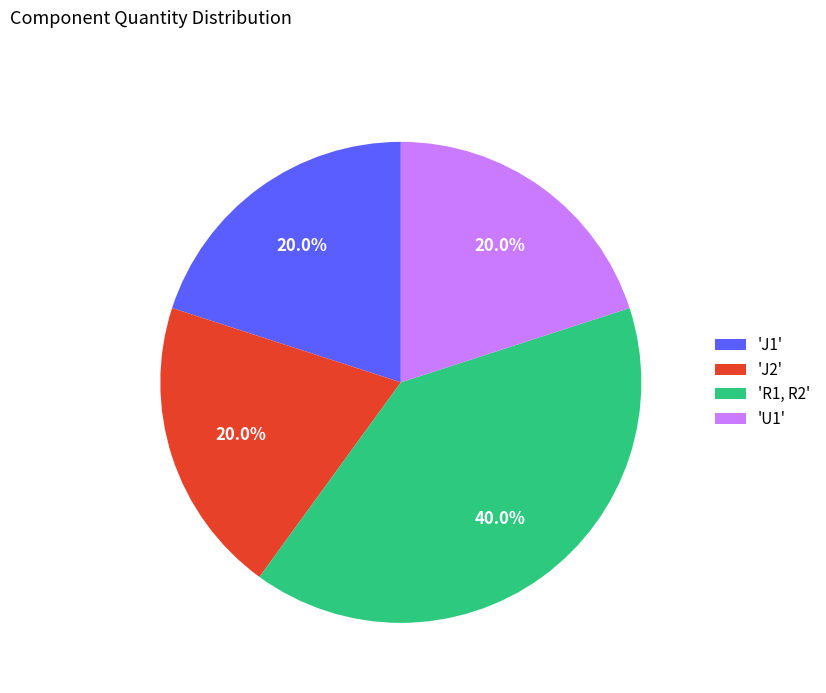

How many slices are in this pie chart?

4